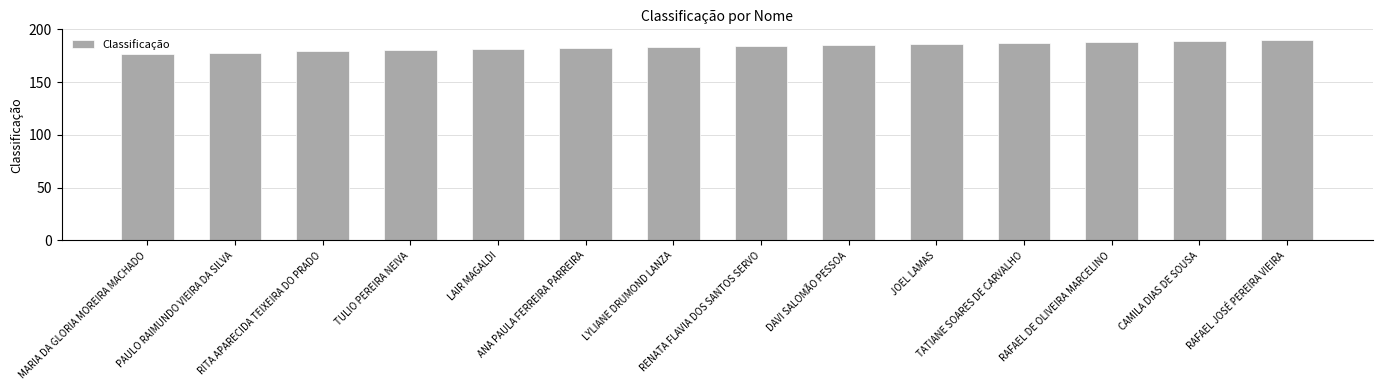

Approximately how many times larger is the value at TATIANE SOARES DE CARVALHO compared to LYLIANE DRUMOND LANZA?

1.0